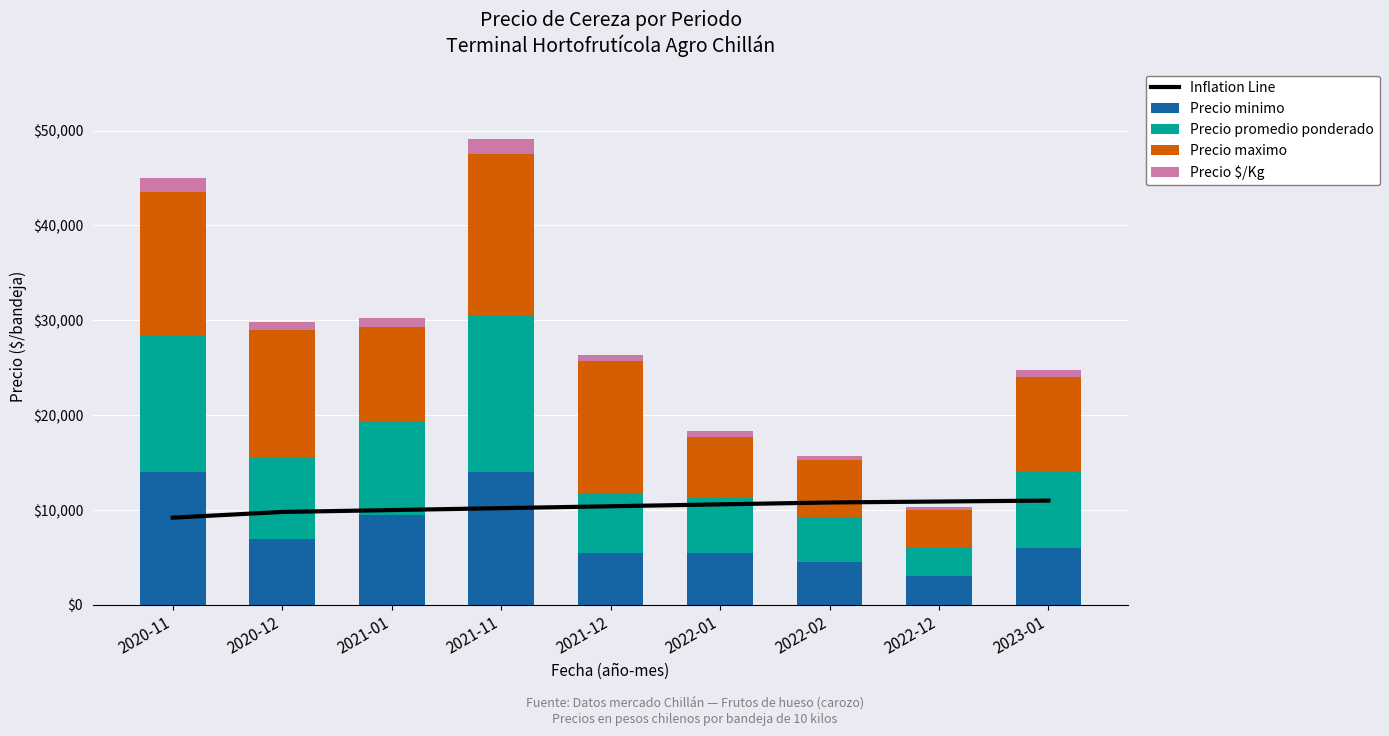

The value of Precio promedio ponderado at 2021-11 is 16500. True or false?

True